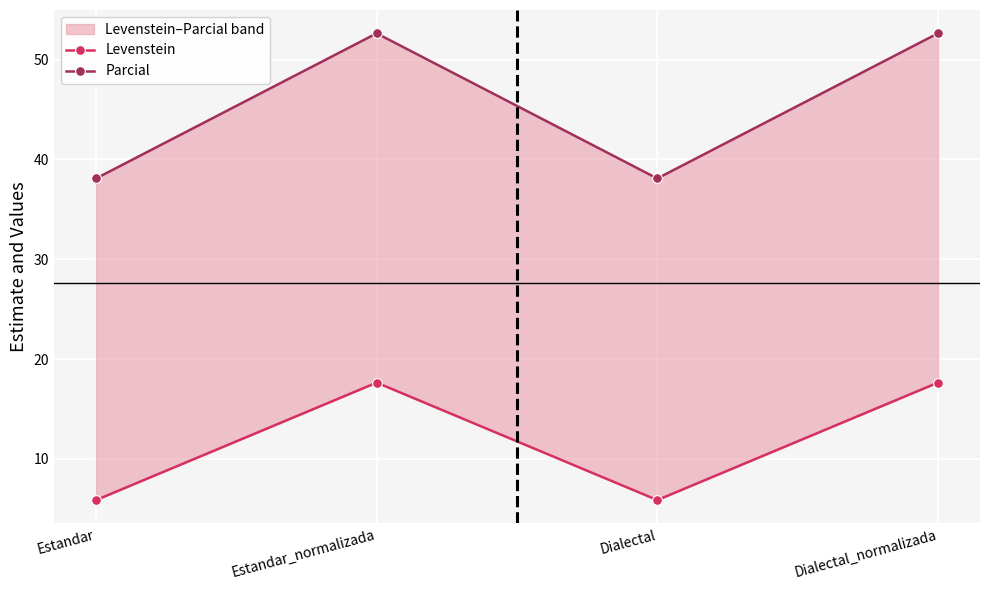

True or false: Levenstein has more than 0 interior local peaks.

True